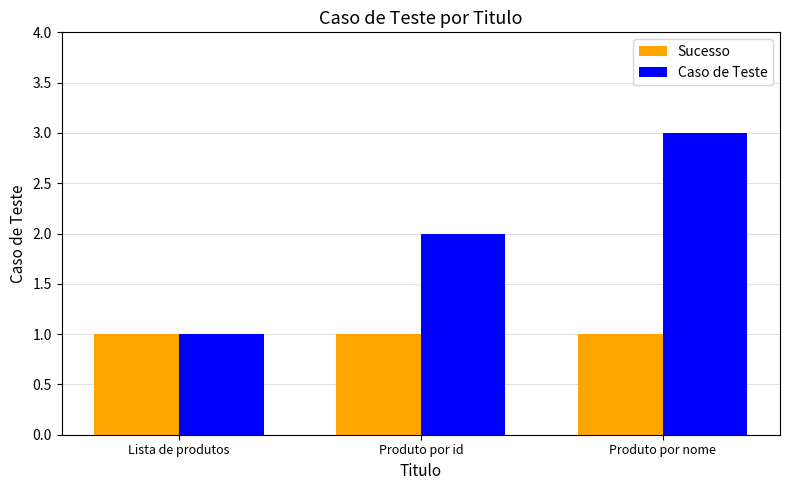

Reading left to right, extract all data points from this chart.

Sucesso: 1	1	1
Caso de Teste: 1	2	3